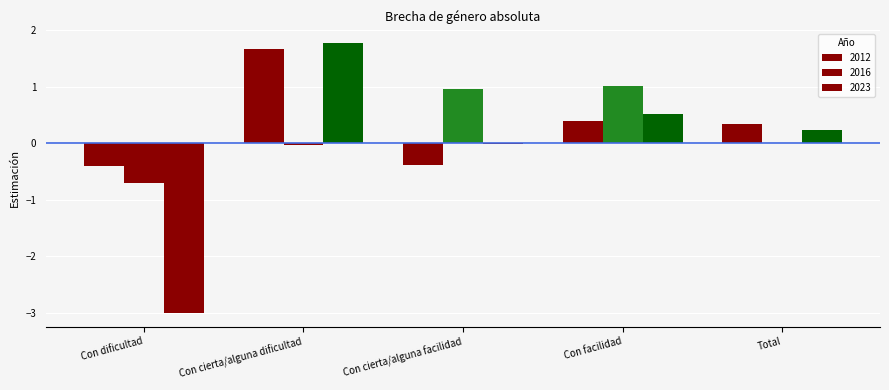

What is the sum of the 2023 values at Con cierta/alguna facilidad and Con dificultad?

-3.0